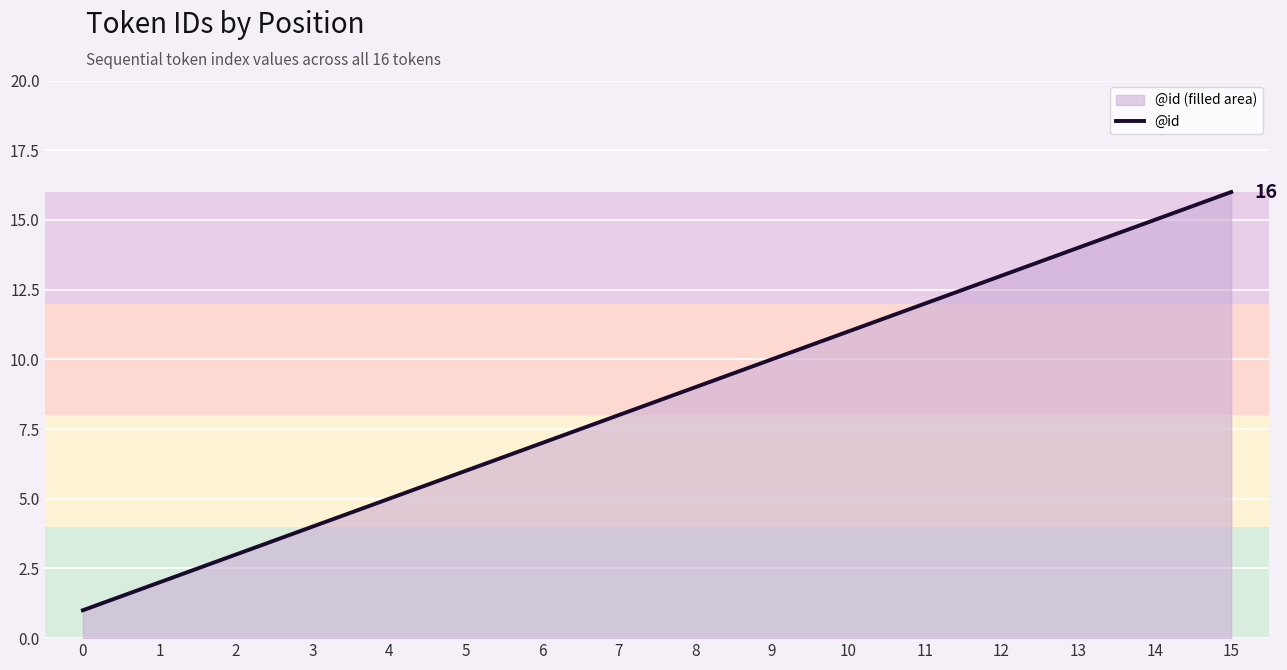

At which label is the value closest to 8?

7